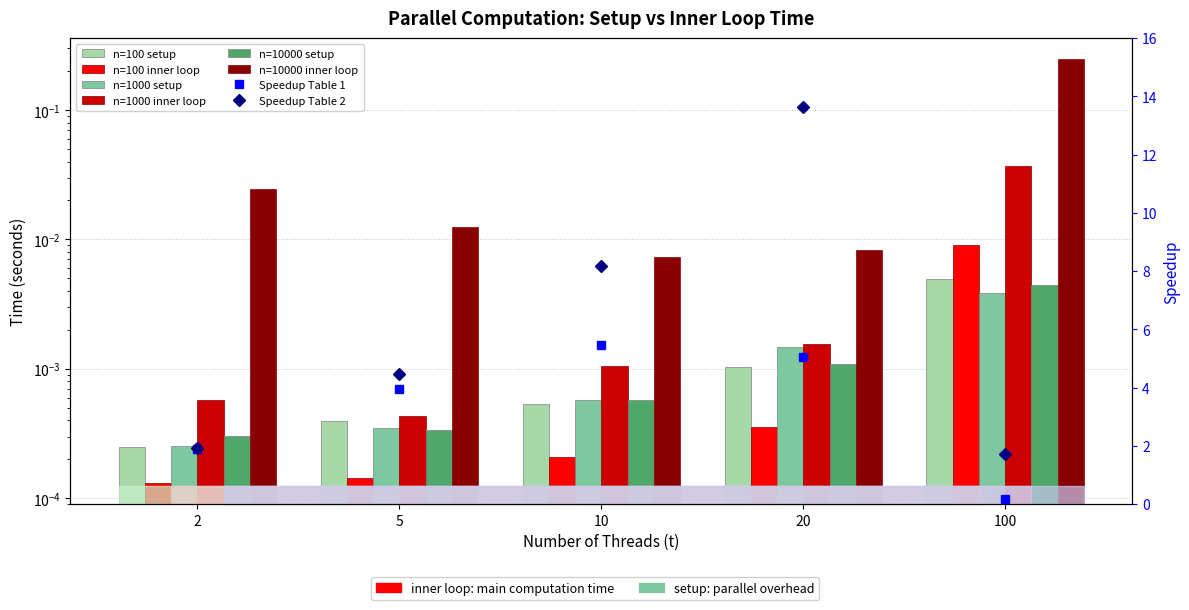

Is it true that n=100 setup equals 0.0 at 2?

True